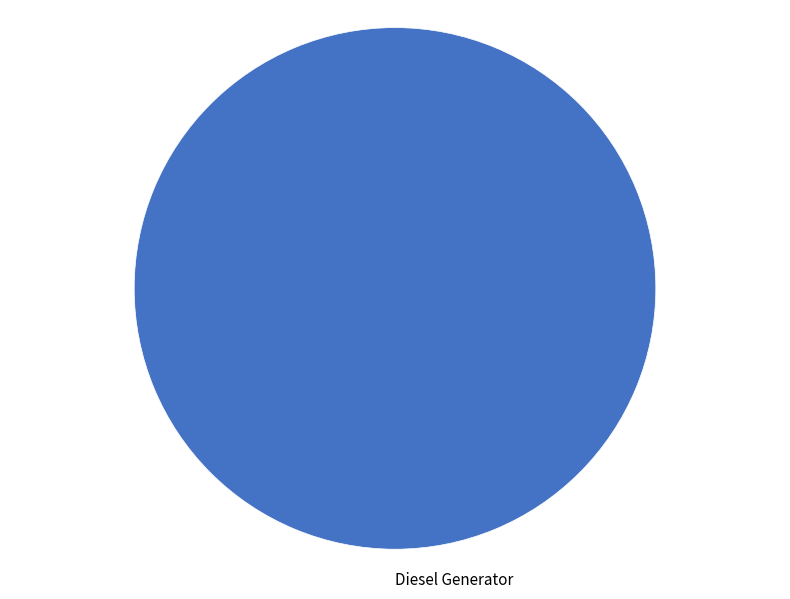

Is it true that Diesel Generator is 87% of the pie?

False